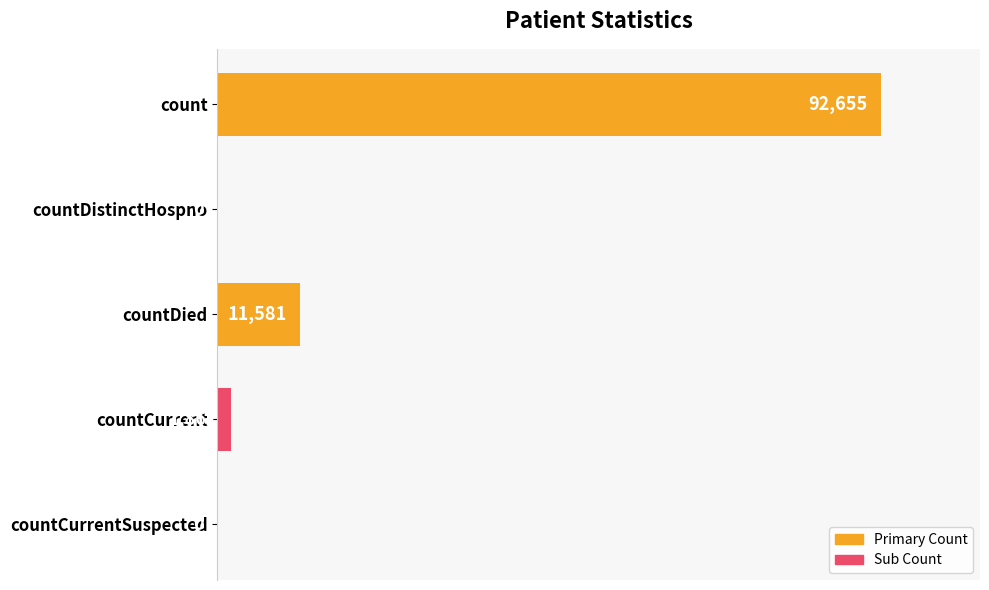

What is the sum of all values?

106098